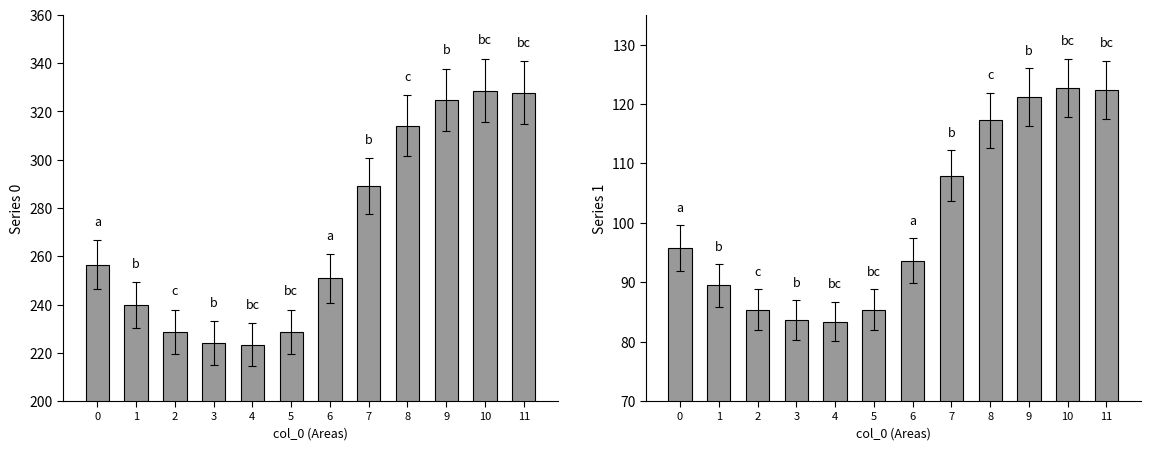

What is the sum of the Series 0 values at 4 and 2?

452.0